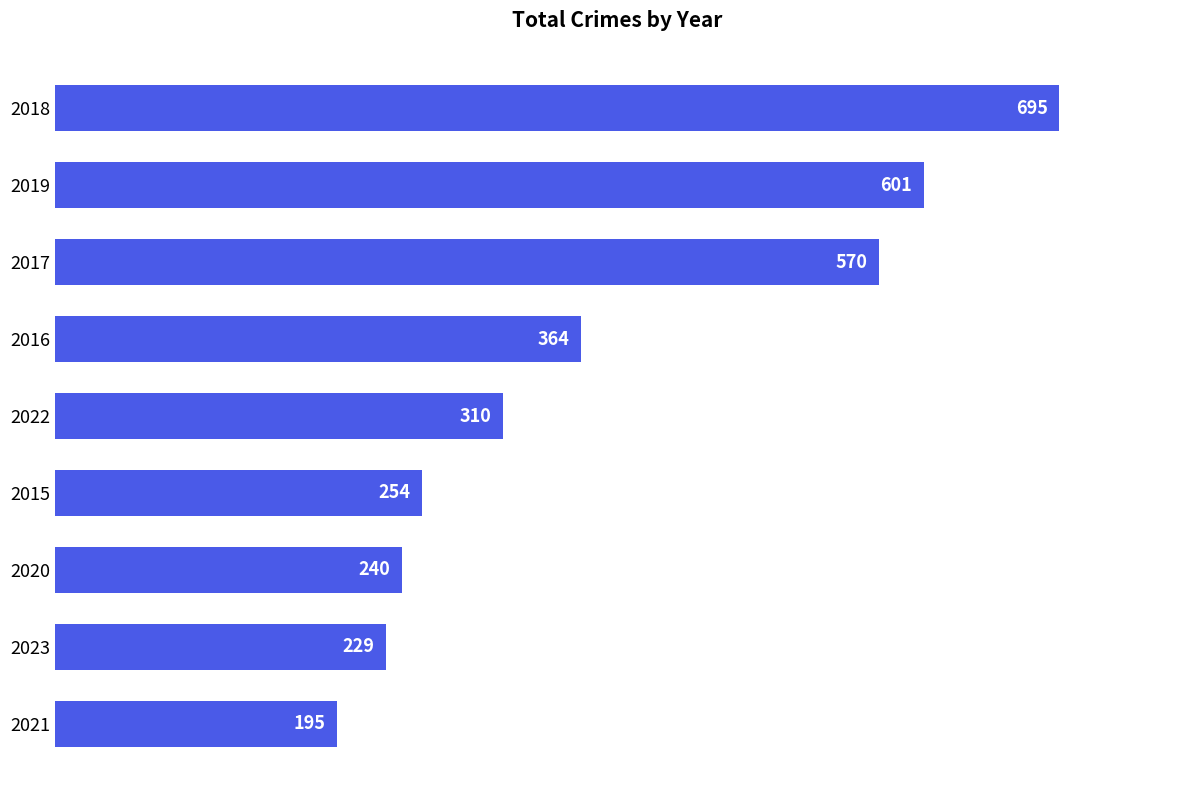

Which category has the lowest value across all series?

2021